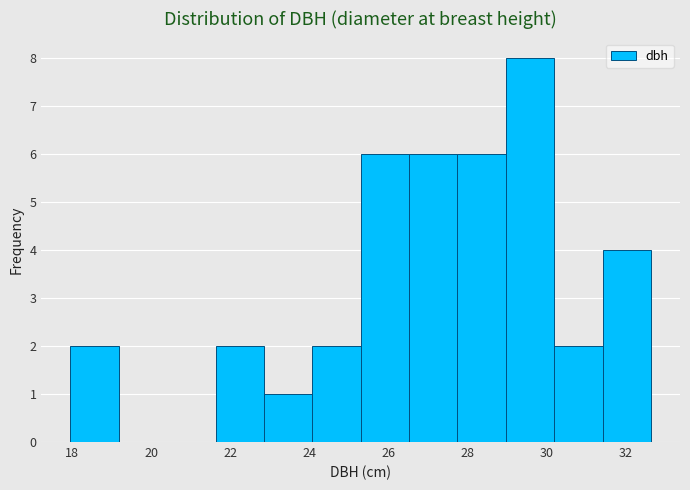

Reading left to right, transcribe this chart: for each bar, give the range it covers on the x-axis and its height. Neither the bar edges nor the heights are printed on the chart, so give them approximately, as read against the axes.

18.0 to 19.2: 2
19.2 to 20.4: 0
20.4 to 21.6: 0
21.6 to 22.8: 2
22.8 to 24.0: 1
24.0 to 25.4: 2
25.4 to 26.6: 6
26.6 to 27.8: 6
27.8 to 29.0: 6
29.0 to 30.2: 8
30.2 to 31.4: 2
31.4 to 32.6: 4